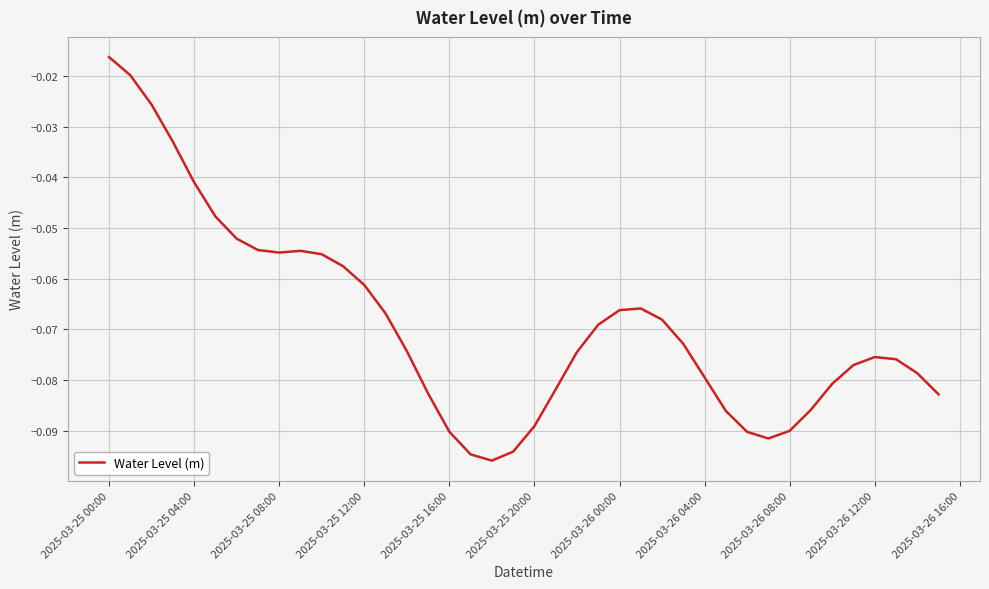

Is this an area chart (filled region under the line)?

No